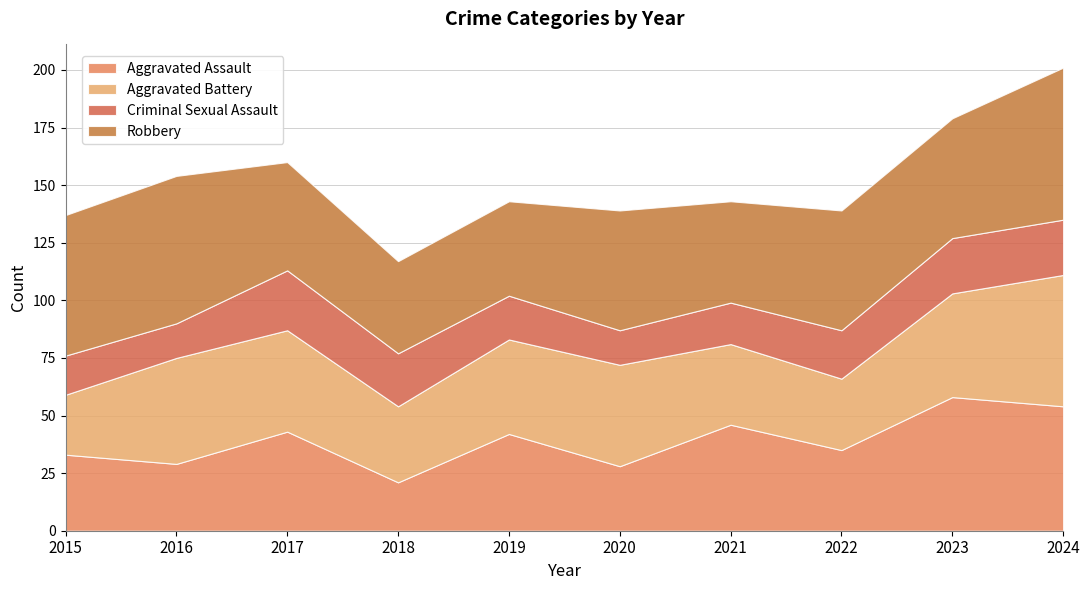

What is the value of the Aggravated Assault point at the 1st from the left?

33